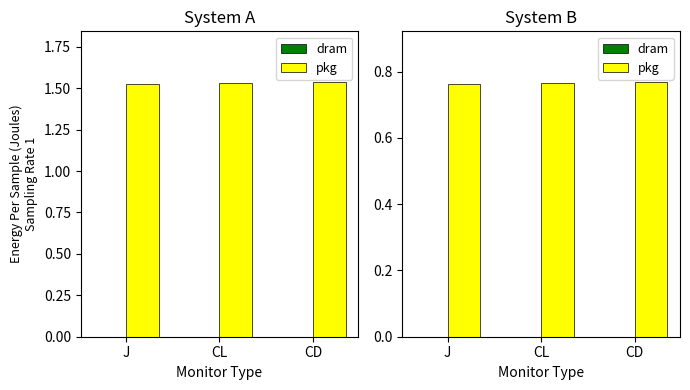

At which category does the chart reach its minimum across all series?

J